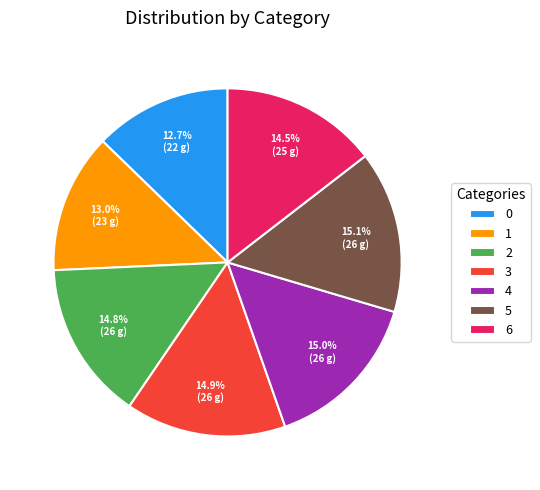

How much of the chart is everything except 2?

85.2%